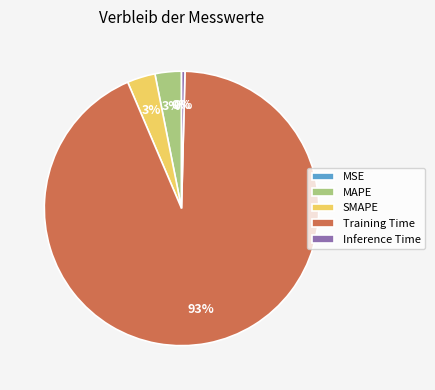

To the nearest percent, what is the average slice percentage?

20%